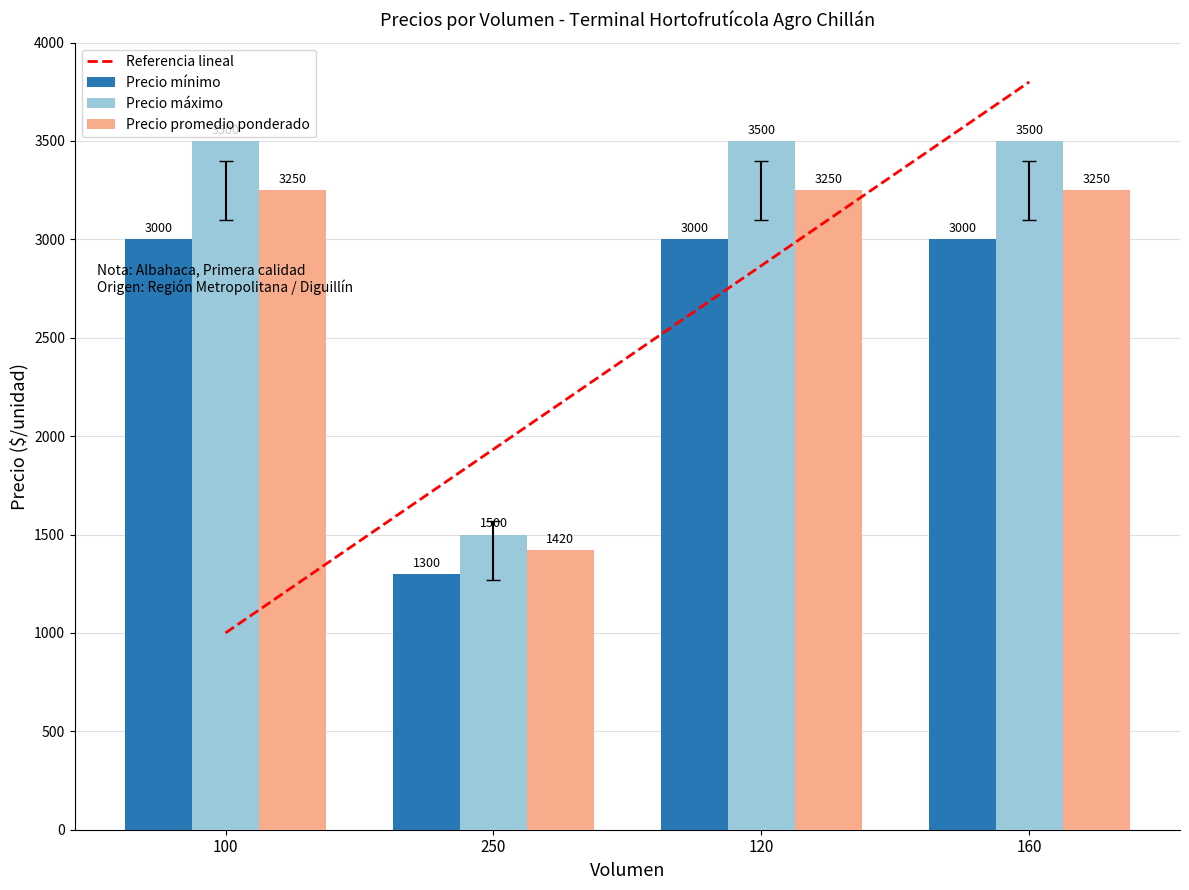

Reading right to left, transcribe all the data shown in this chart.

Precio mínimo: 160=3000	120=3000	250=1300	100=3000
Precio máximo: 160=3500	120=3500	250=1500	100=3500
Precio promedio ponderado: 160=3250	120=3250	250=1420	100=3250